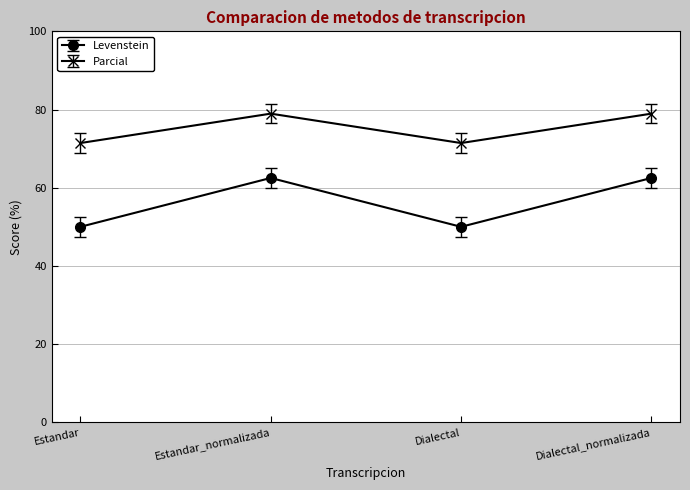

What position from the right is Estandar?

4